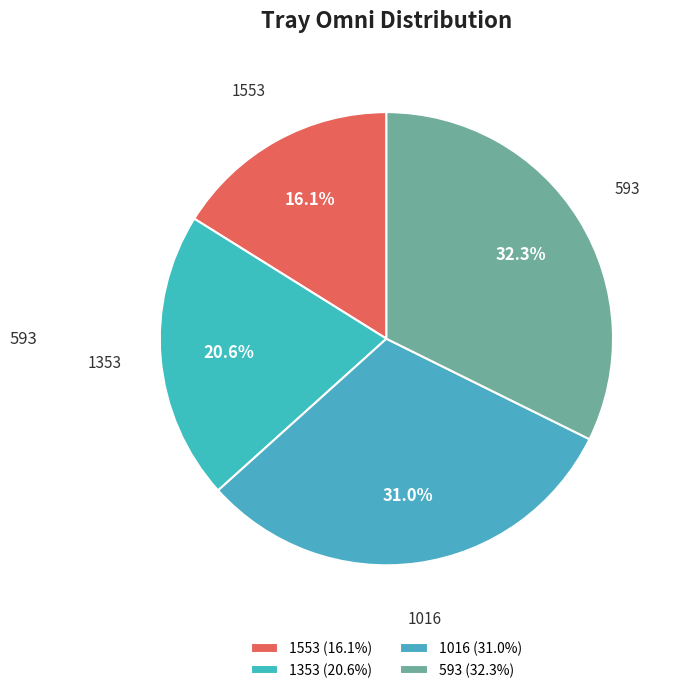

How many slices are in this pie chart?

4